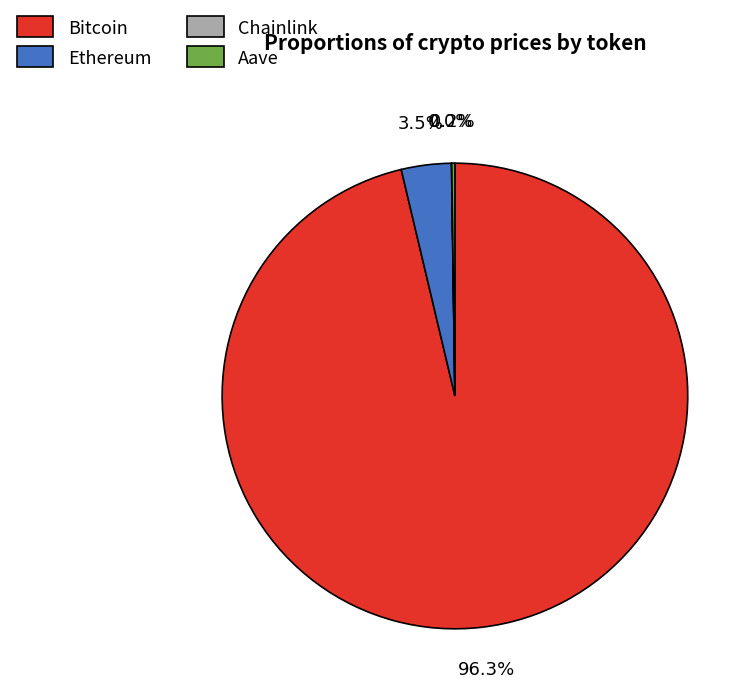

What is the largest slice in the pie chart?

Bitcoin